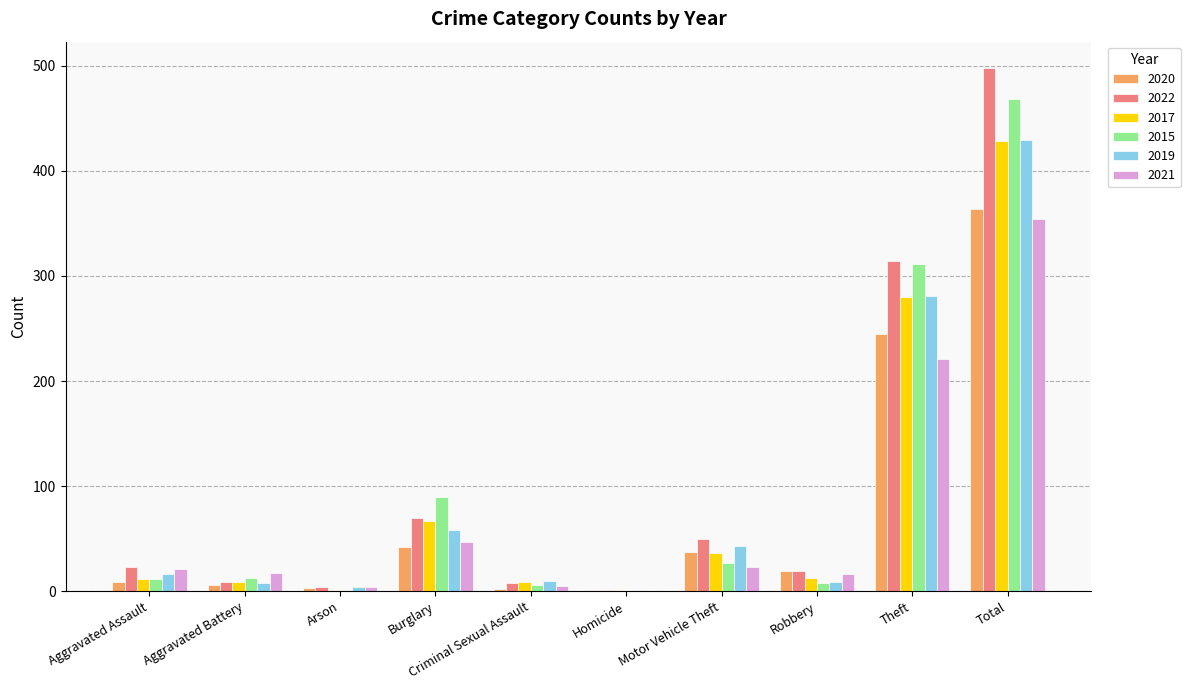

The 2022 series shows 35 at Burglary. True or false?

False